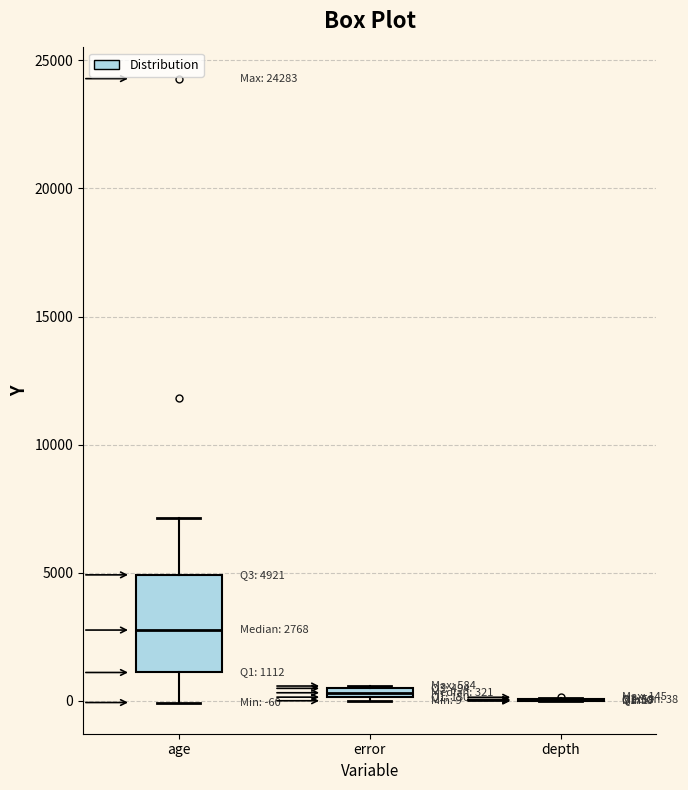

Comparing the boxes themselves (not the whiskers), which one is the tallest?

age